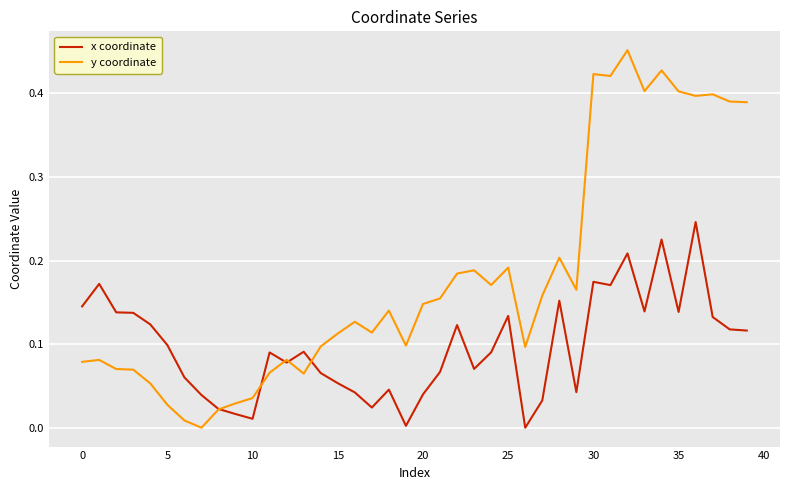

How many series are shown in this chart?

2